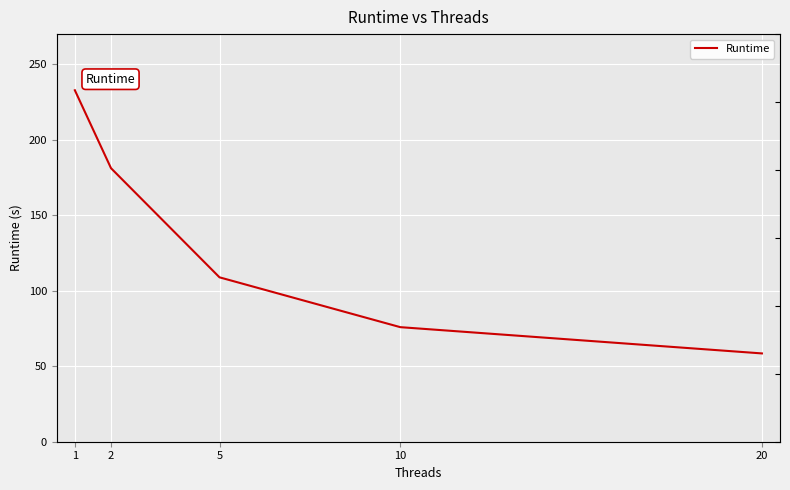

How many categories are shown in the chart?

5